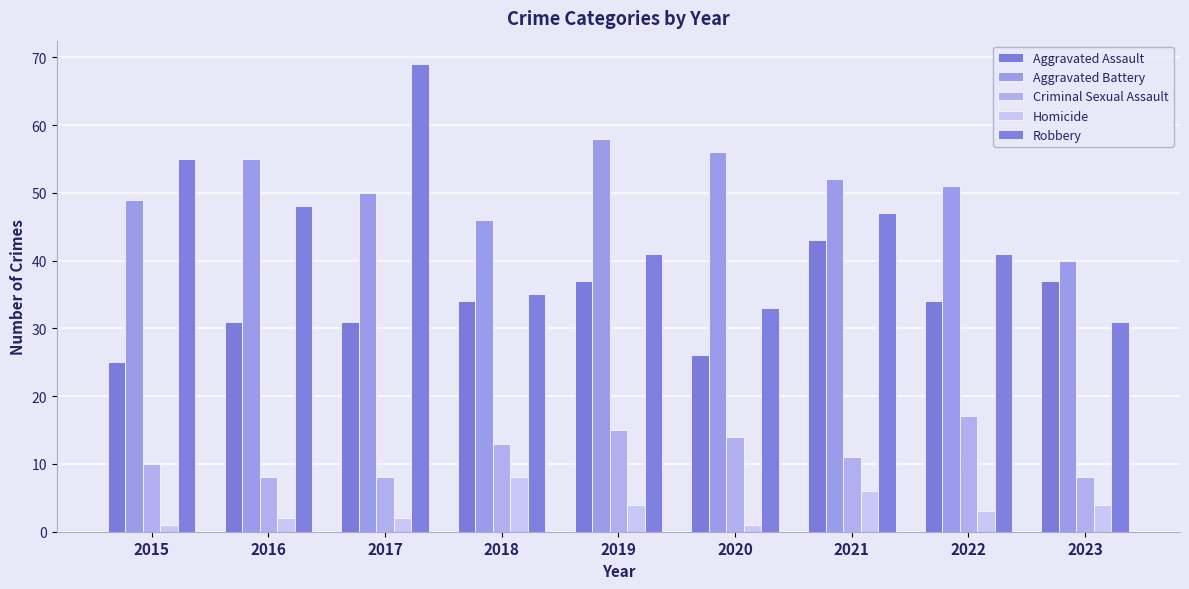

What is the value of the Homicide bar at the 3rd from the left?

2